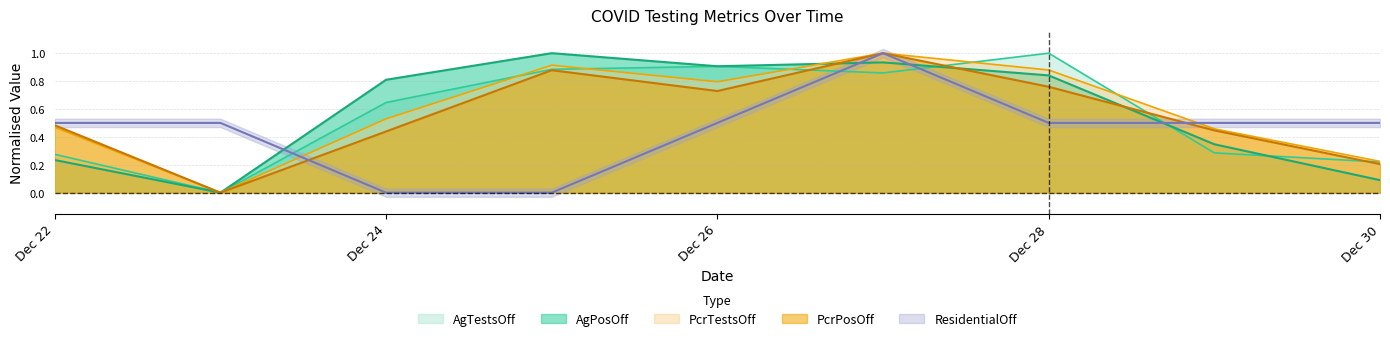

True or false: AgTestsOff has more than 2 interior local peaks.

False